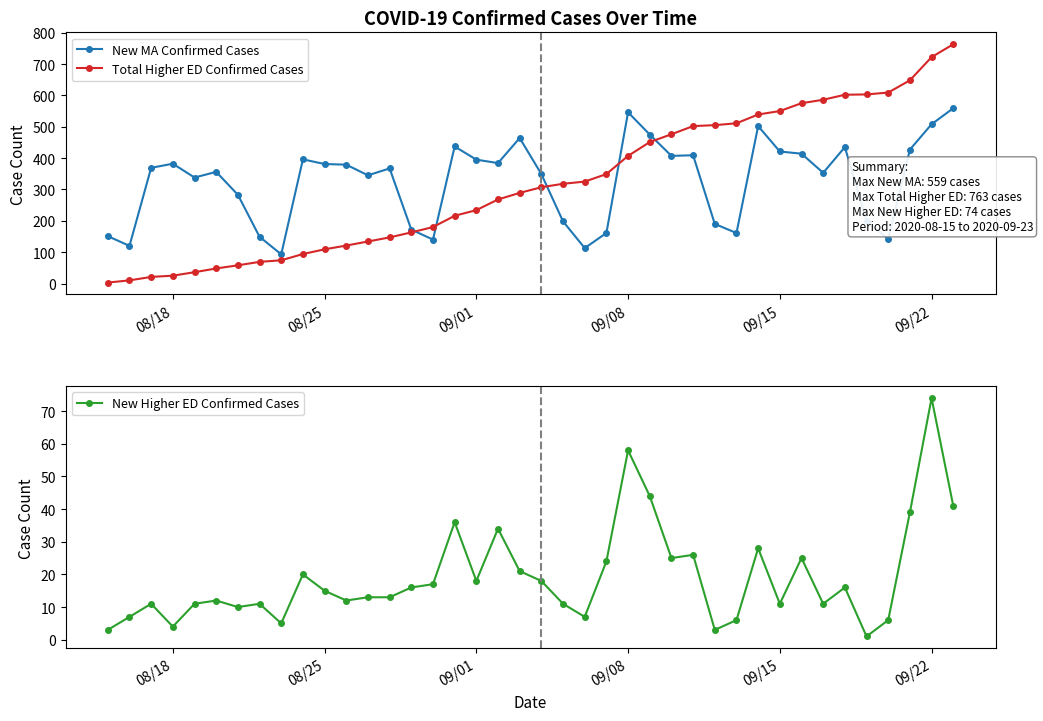

True or false: Total Higher ED Confirmed Cases and New Higher ED Confirmed Cases intersect in this chart.

False